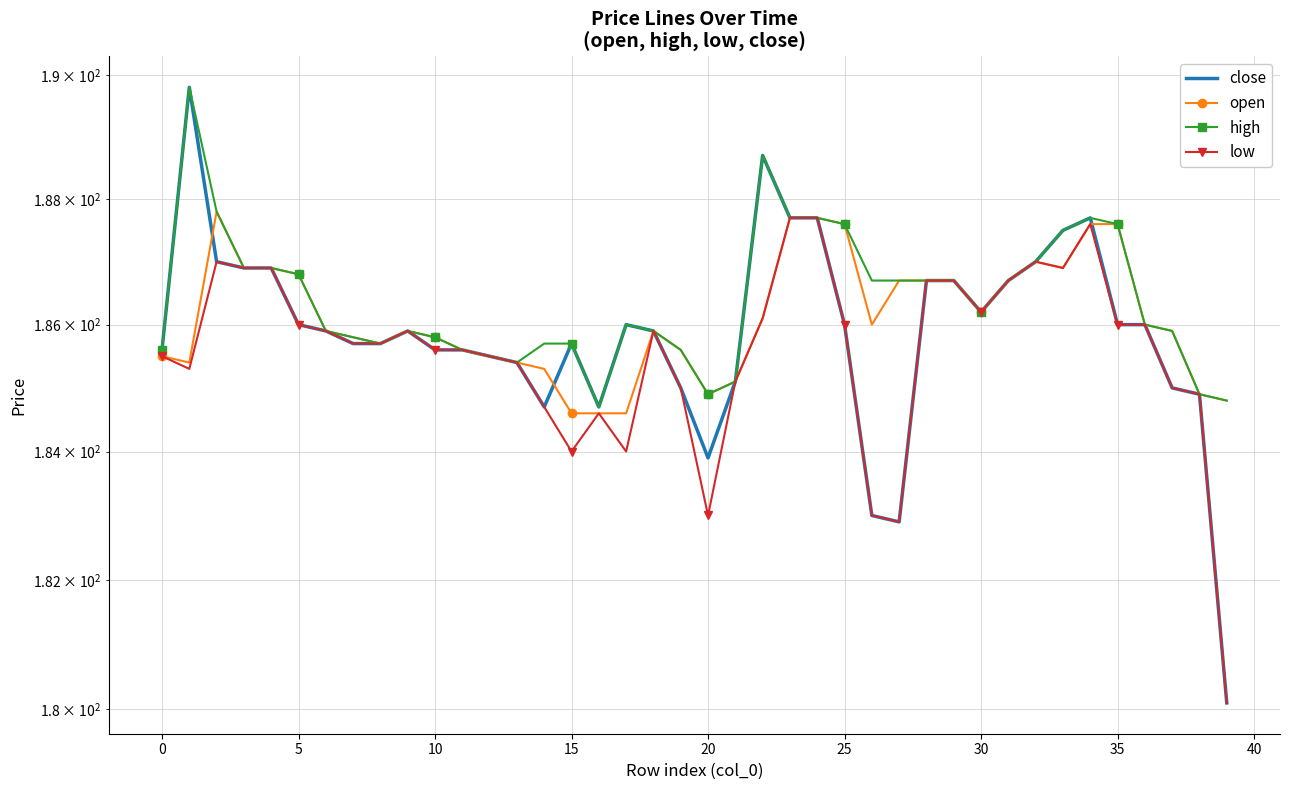

Reading left to right, transcribe all the data shown in this chart.

close: 185.6	189.8	187.0	186.9	186.9	186.0	185.9	185.7	185.7	185.9	185.6	185.6	185.5	185.4	184.7	185.7	184.7	186.0	185.9	185.0	183.9	185.1	188.7	187.7	187.7	186.0	183.0	182.9	186.7	186.7	186.2	186.7	187.0	187.5	187.7	186.0	186.0	185.0	184.9	180.1
open: 185.5	185.4	187.8	186.9	186.9	186.8	185.9	185.8	185.7	185.9	185.8	185.6	185.5	185.4	185.3	184.6	184.6	184.6	185.9	185.6	184.9	185.1	186.1	187.7	187.7	187.6	186.0	186.7	186.7	186.7	186.2	186.7	187.0	186.9	187.6	187.6	186.0	185.9	184.9	184.8
high: 185.6	189.8	187.8	186.9	186.9	186.8	185.9	185.8	185.7	185.9	185.8	185.6	185.5	185.4	185.7	185.7	184.7	186.0	185.9	185.6	184.9	185.1	188.7	187.7	187.7	187.6	186.7	186.7	186.7	186.7	186.2	186.7	187.0	187.5	187.7	187.6	186.0	185.9	184.9	184.8
low: 185.5	185.3	187.0	186.9	186.9	186.0	185.9	185.7	185.7	185.9	185.6	185.6	185.5	185.4	184.7	184.0	184.6	184.0	185.9	185.0	183.0	185.1	186.1	187.7	187.7	186.0	183.0	182.9	186.7	186.7	186.2	186.7	187.0	186.9	187.6	186.0	186.0	185.0	184.9	180.1